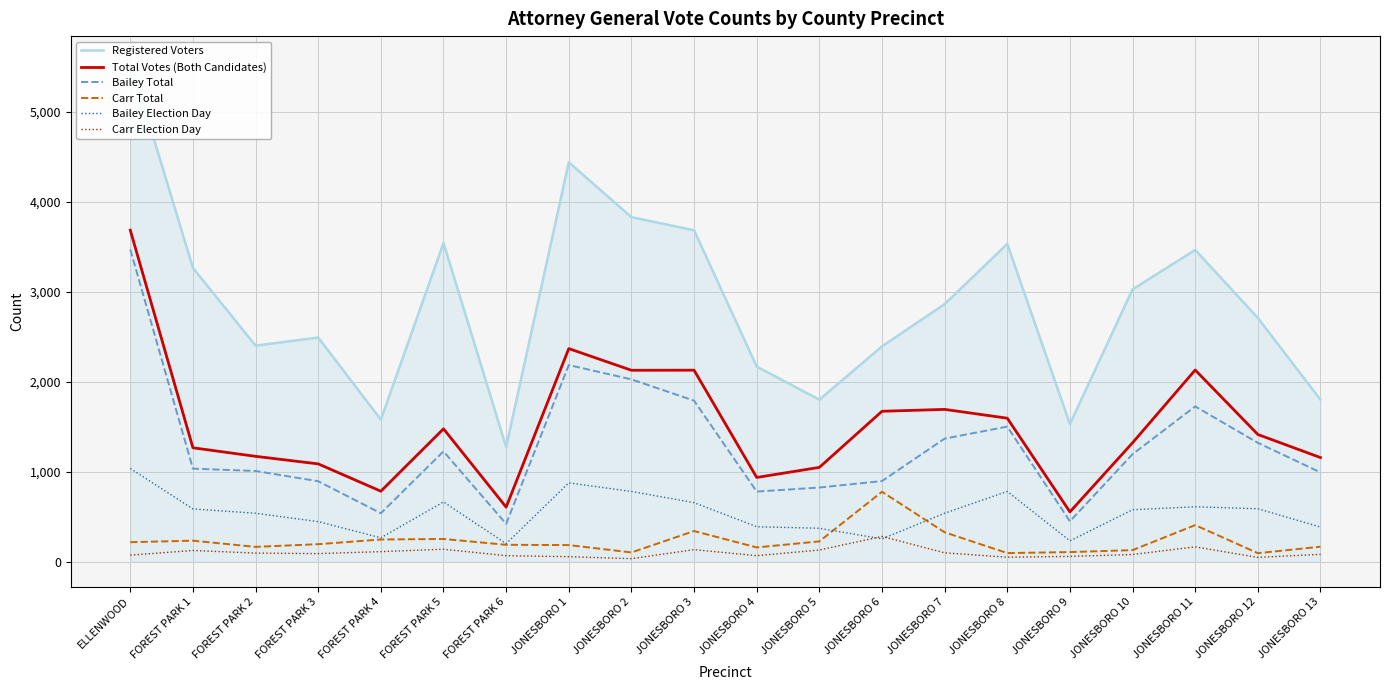

What is the value of the Bailey Election Day point at the 1st from the left?

1035